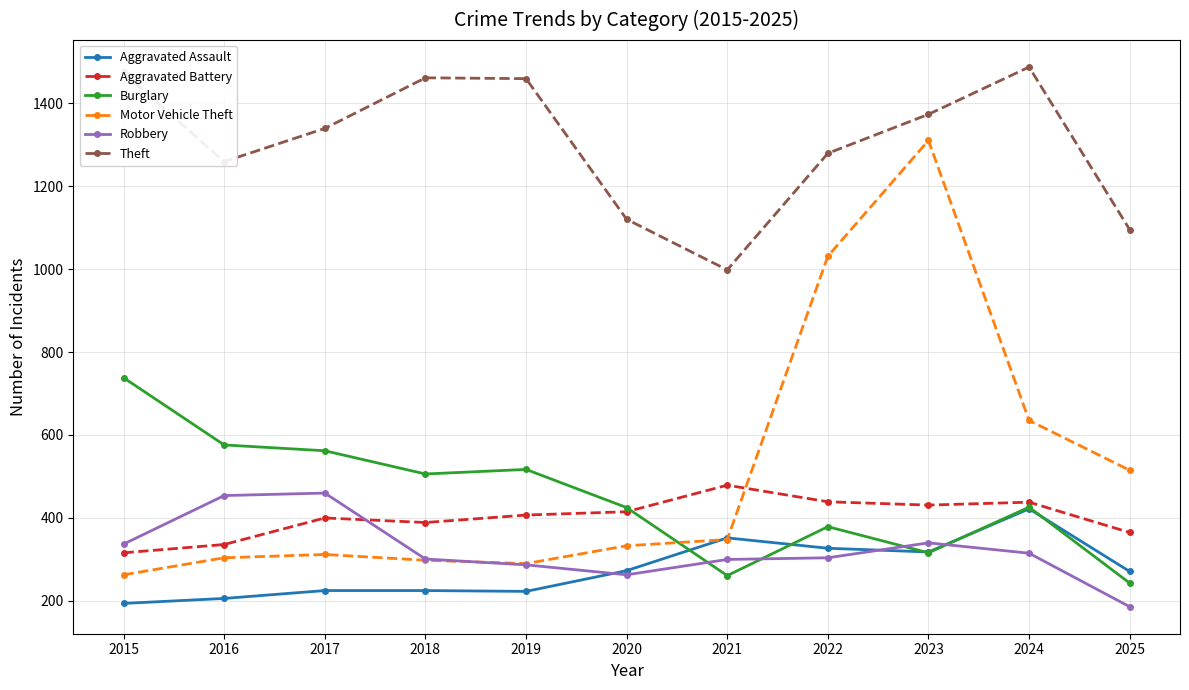

Does the chart have visible grid lines?

Yes